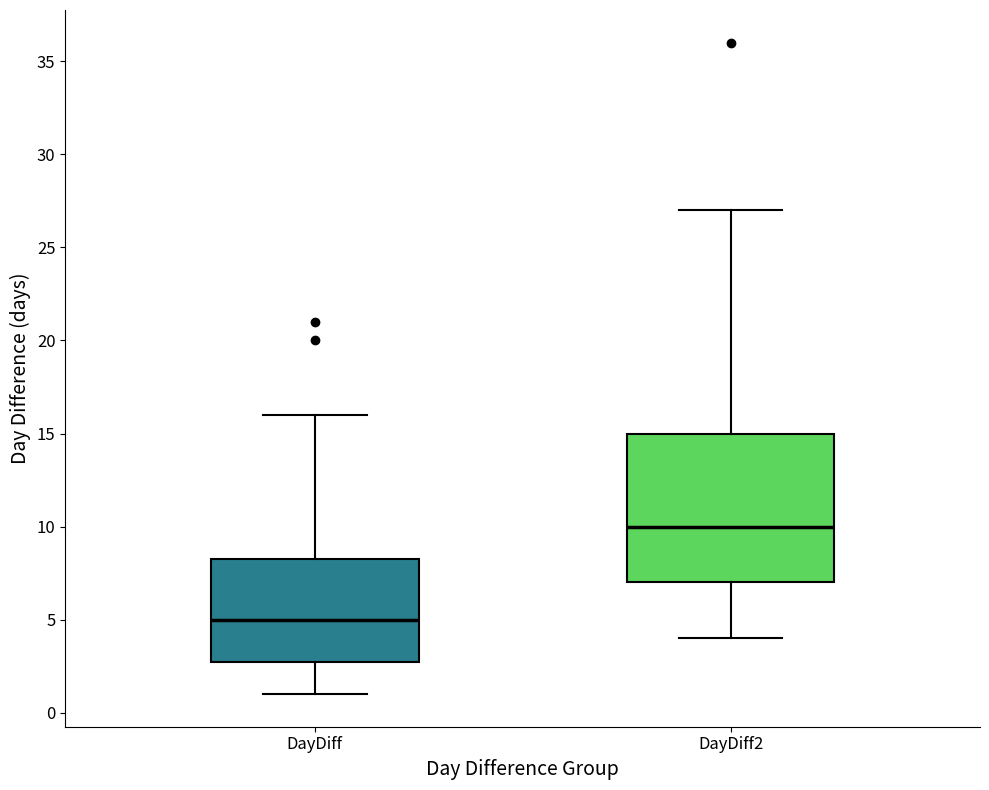

Reading left to right, transcribe this box plot: for each box, give where its median line is, the range the box spans, and where its two whiskers end, as read against the y-axis. The values are not printed on the chart, so give them approximately, as read against the axis.

DayDiff: median 5.0, box 3.0 to 8.5, whiskers 1.0 to 16.0
DayDiff2: median 10.0, box 7.0 to 15.0, whiskers 4.0 to 27.0